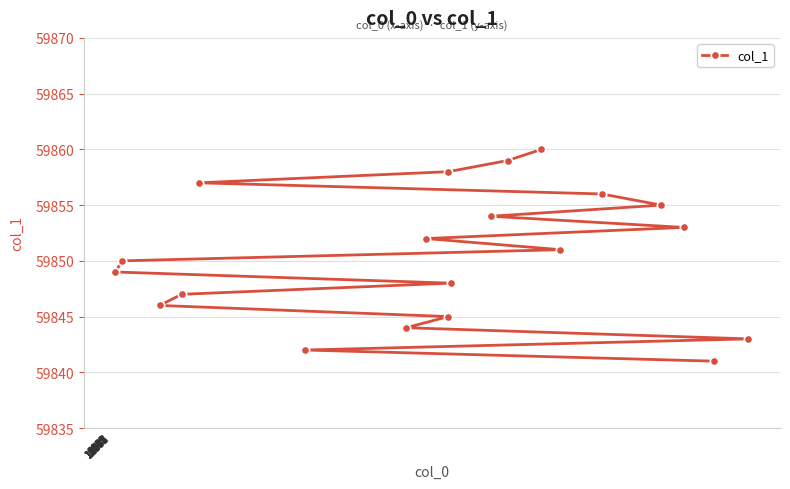

Reading right to left, what are all the values shown in this chart?

59843	59841	59853	59855	59856	59851	59860	59859	59854	59848	59858	59845	59852	59844	59842	59857	59847	59846	59850	59849